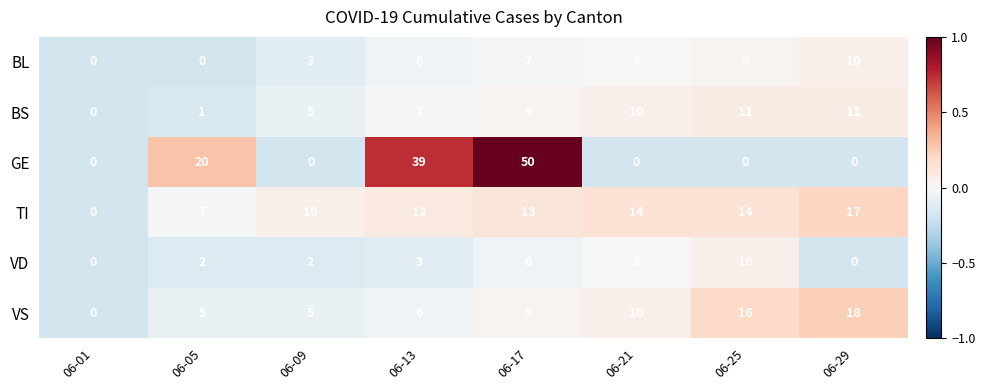

Which series changed the most between 06-01 and 06-29?

VS